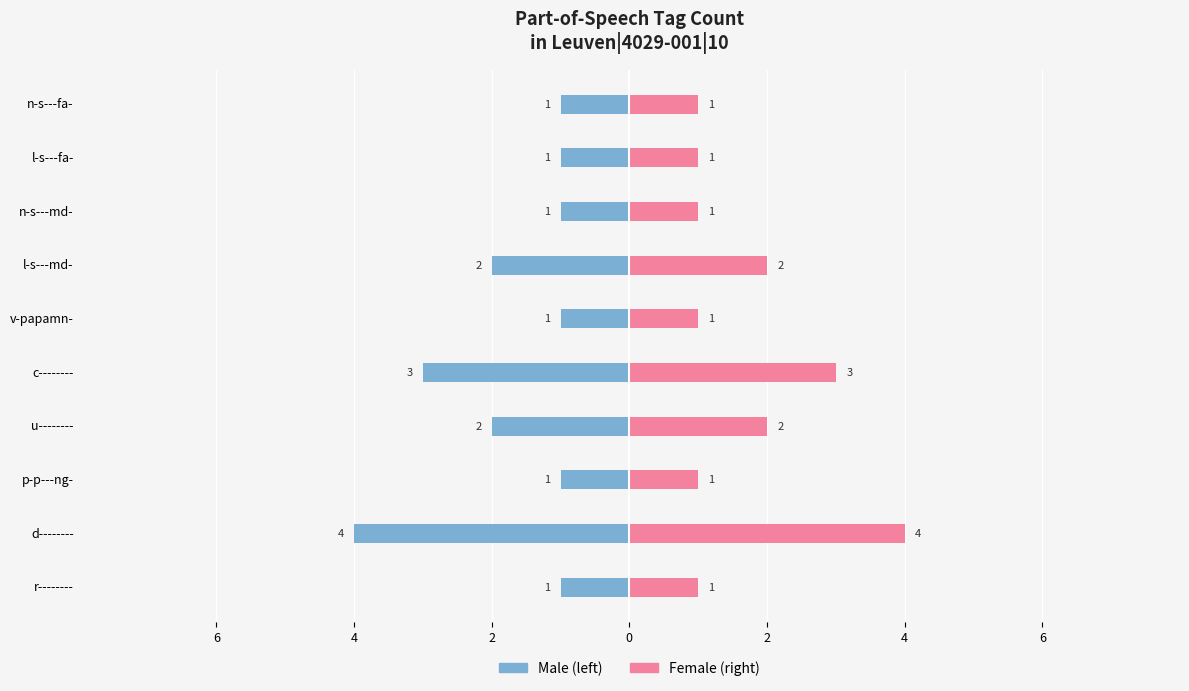

Are the bars horizontal?

Yes